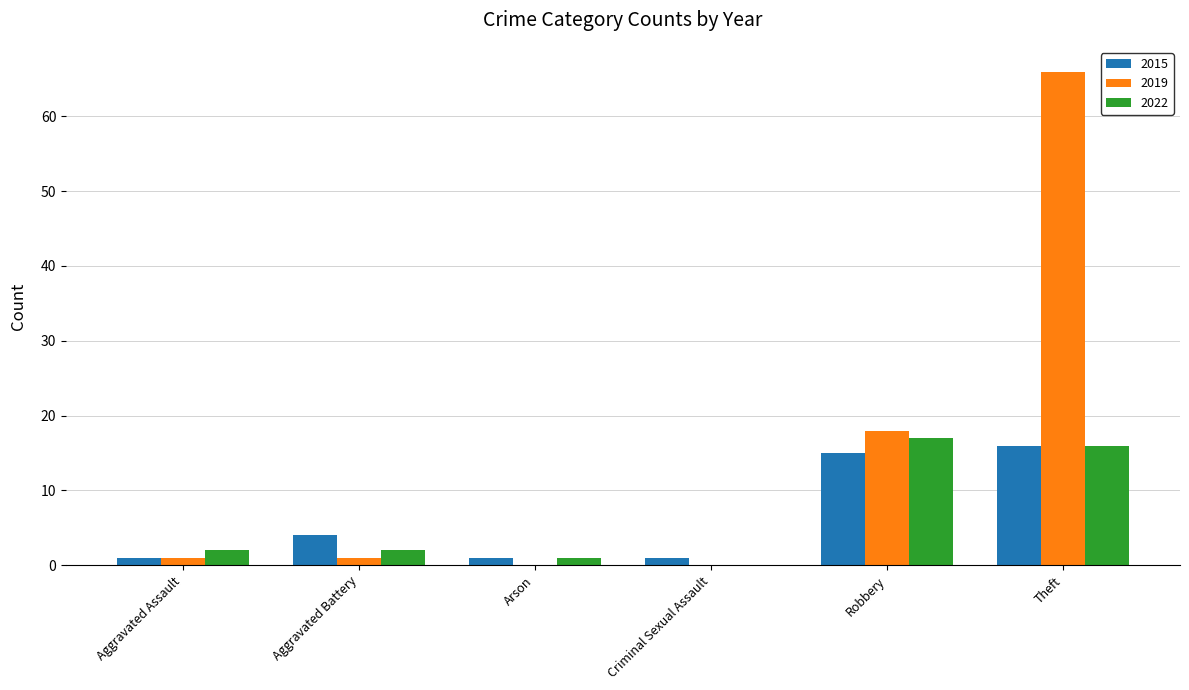

How many values in 2022 are above zero?

5